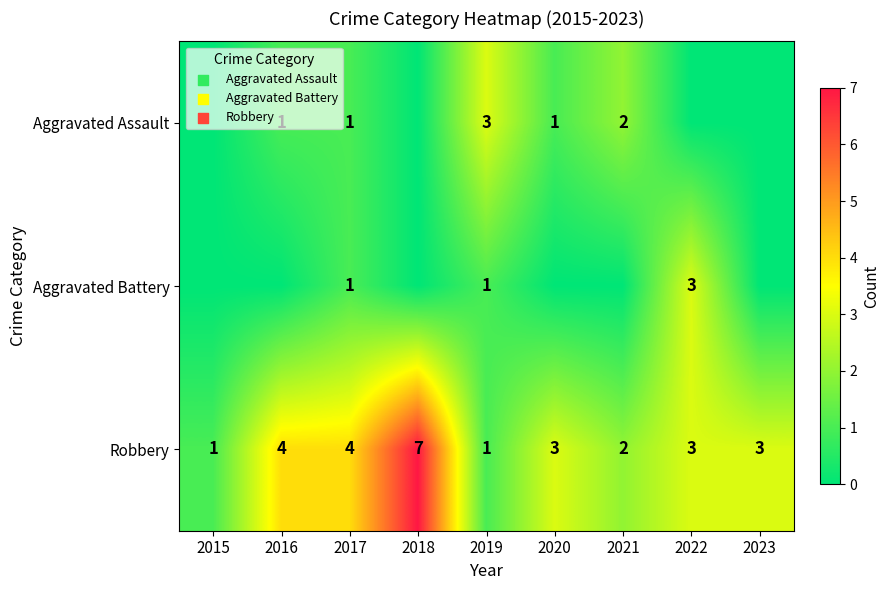

The value of Robbery at 2019 is 0. True or false?

False